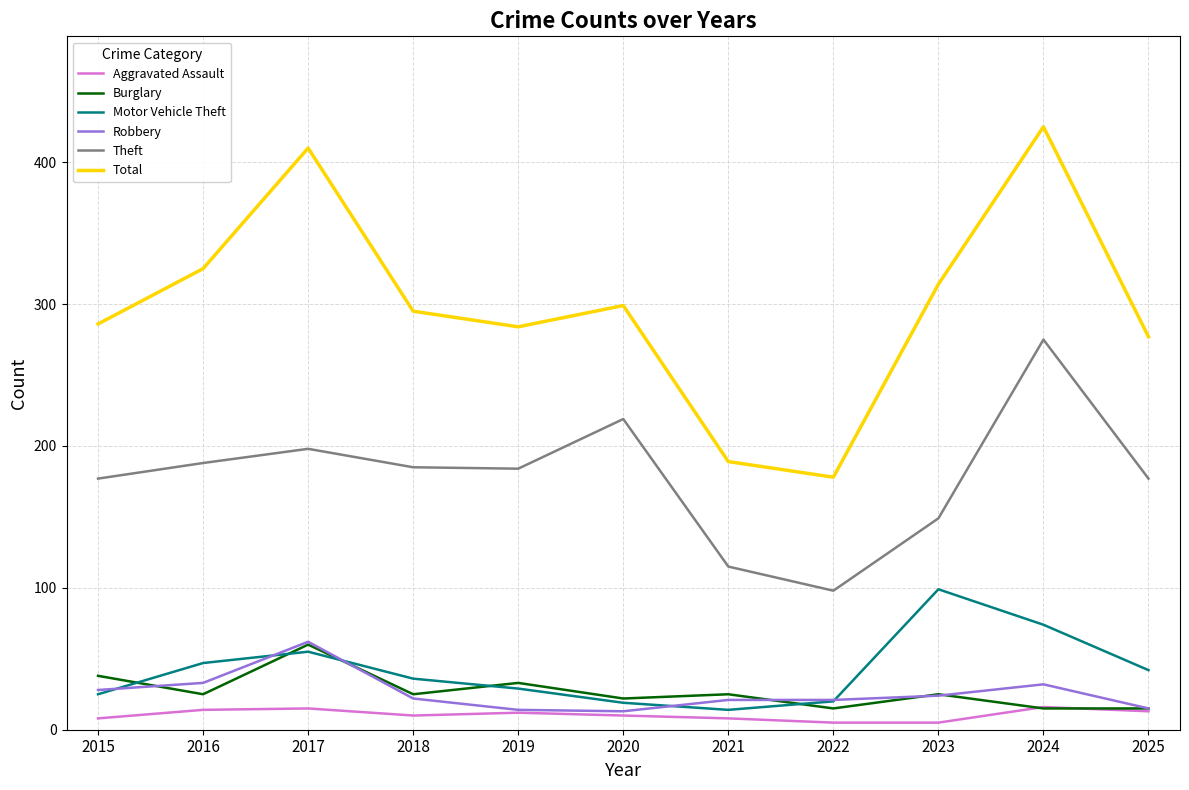

At which category is the sum across all series the highest?

2024